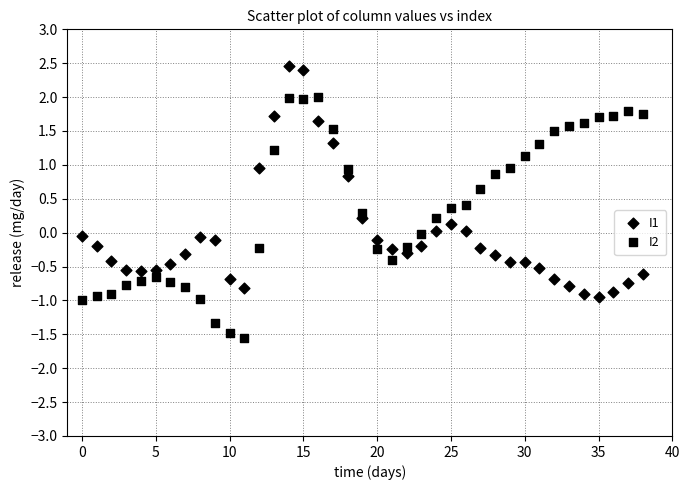

How many data points are displayed?

78